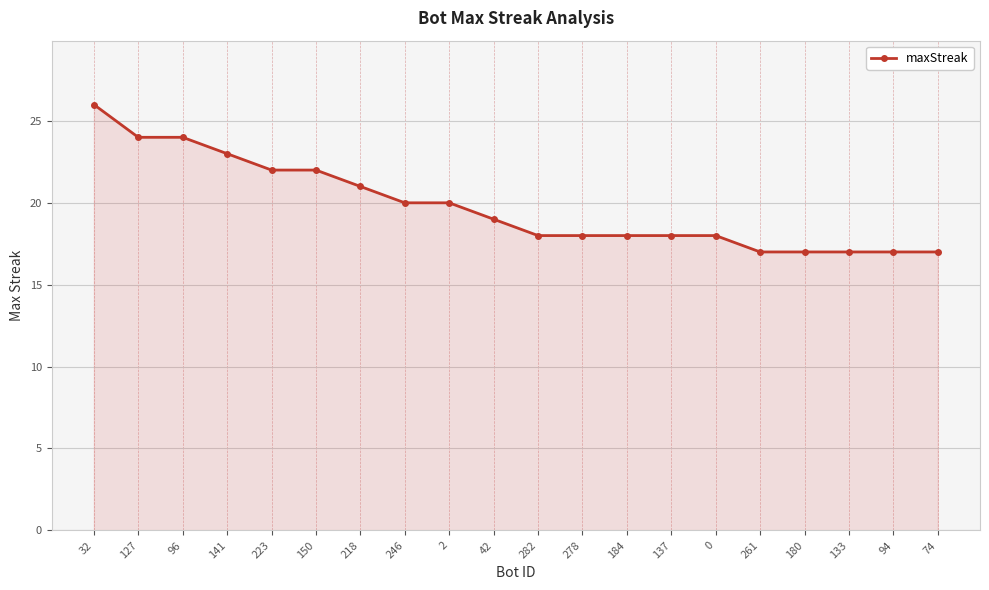

What is the change in value from 32 to 180?

-9